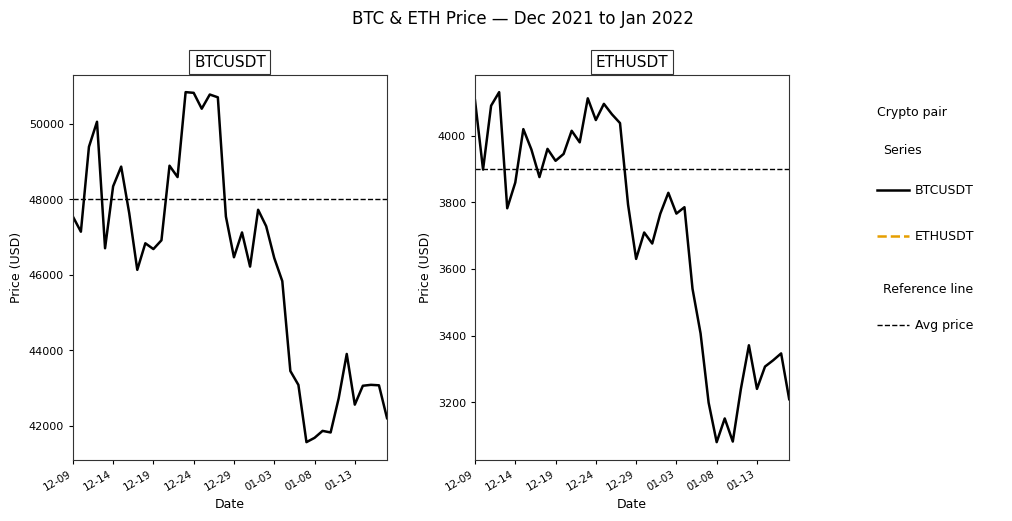

At which category is the sum across all series the highest?

14